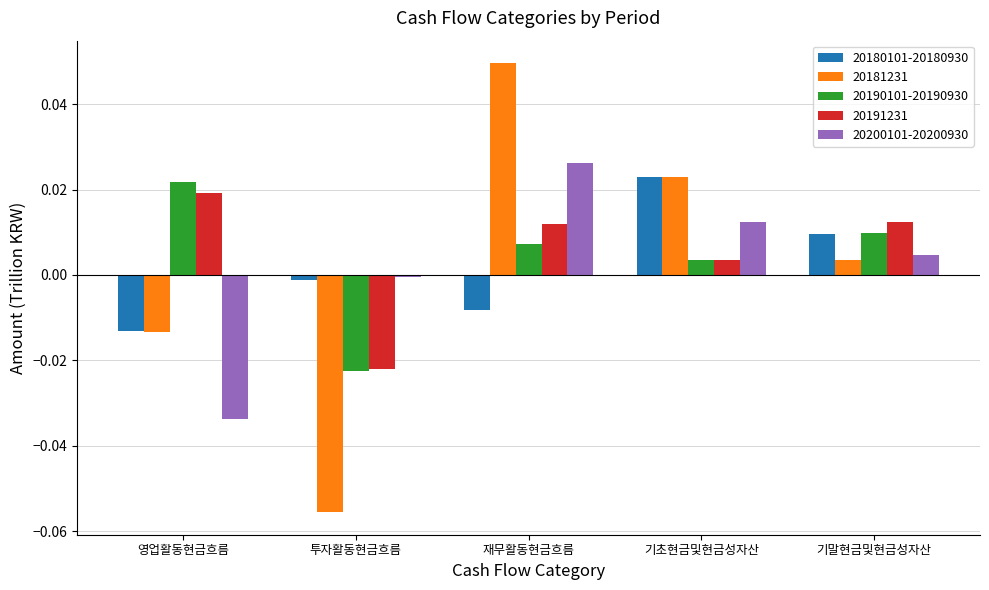

What is the label of the 3rd bar from the right?

재무활동현금흐름